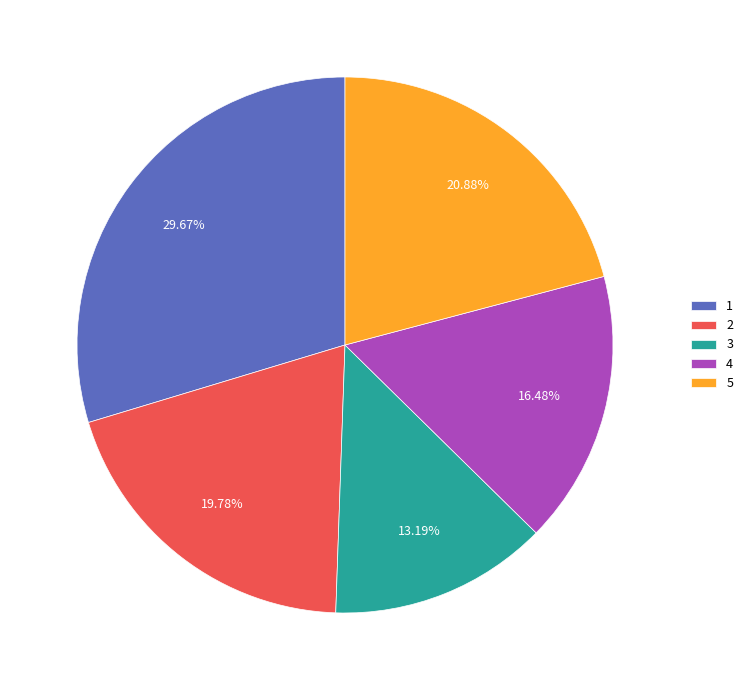

Does 1 account for over 50% of the chart?

No